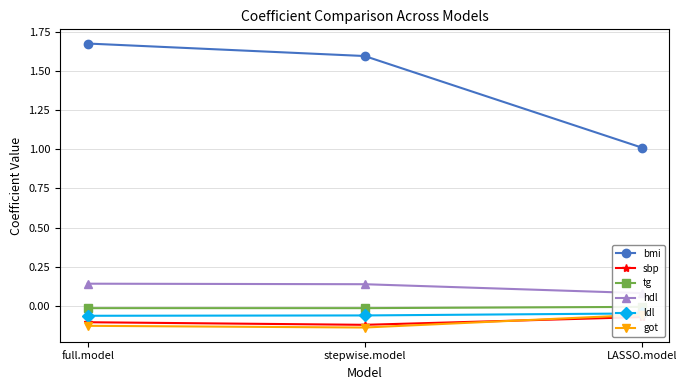

What is the label of the 2nd point from the left?

stepwise.model